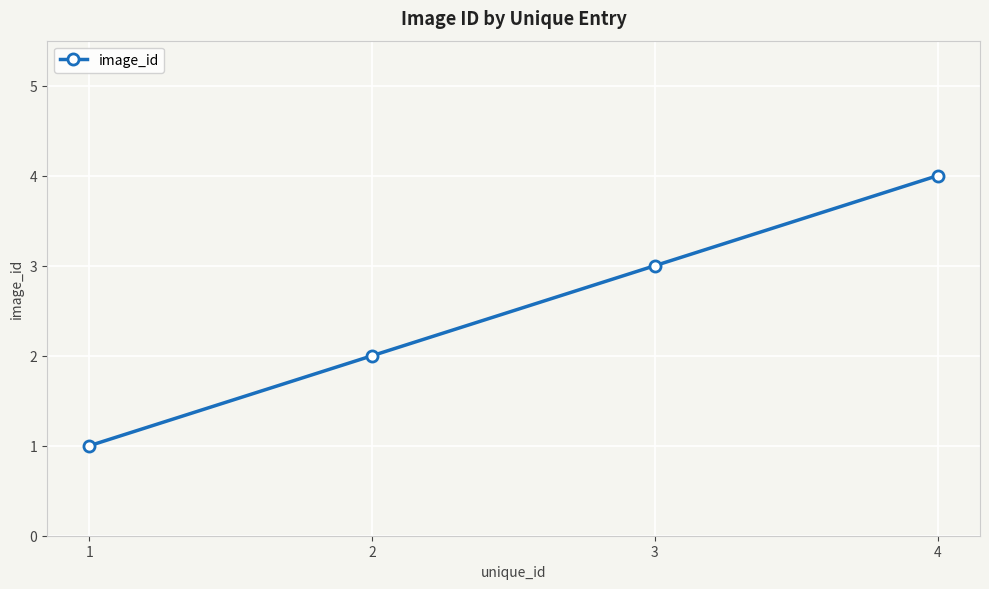

What is the sum of the values at 1 and 3?

4